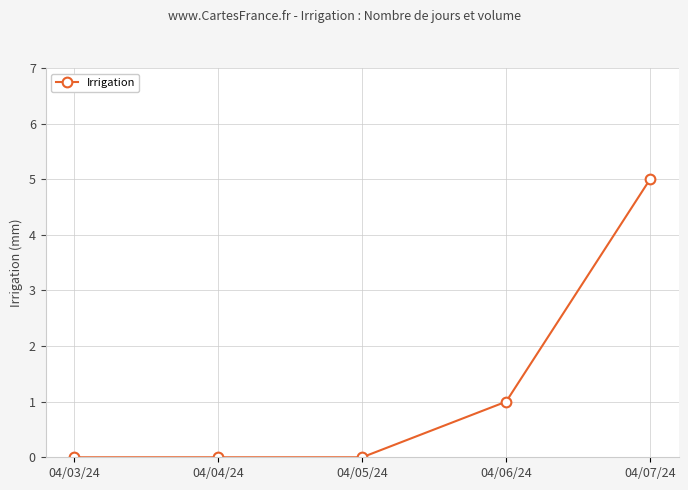

True or false: the data shows 0 at 04/04/24.

True